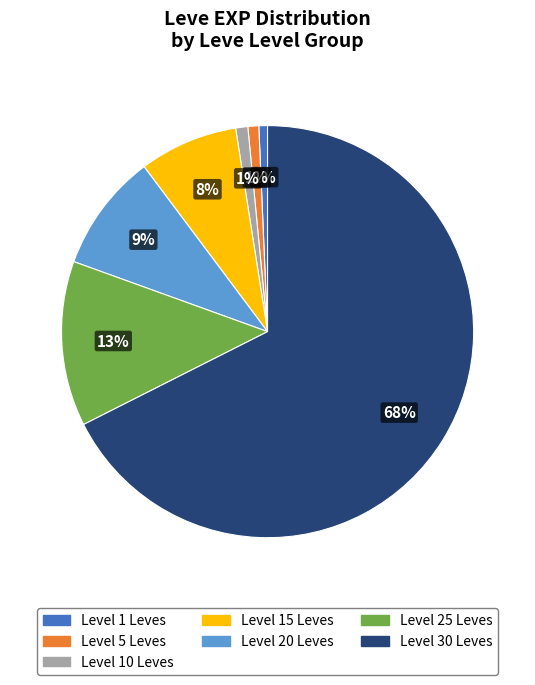

Does any single category account for the majority?

Yes